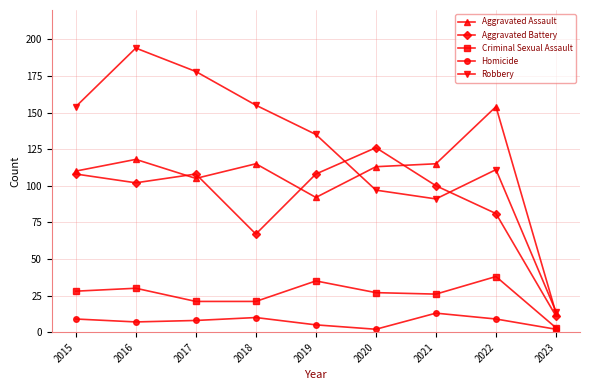

In Aggravated Assault, how many points are lower than both neighbors (excluding endpoints)?

2